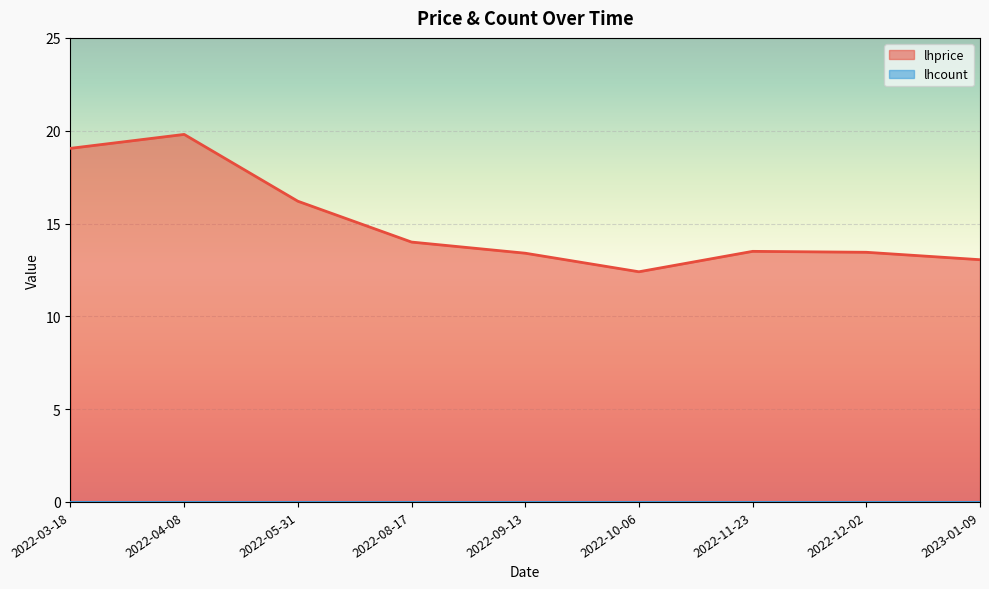

How many values are below 13?

1